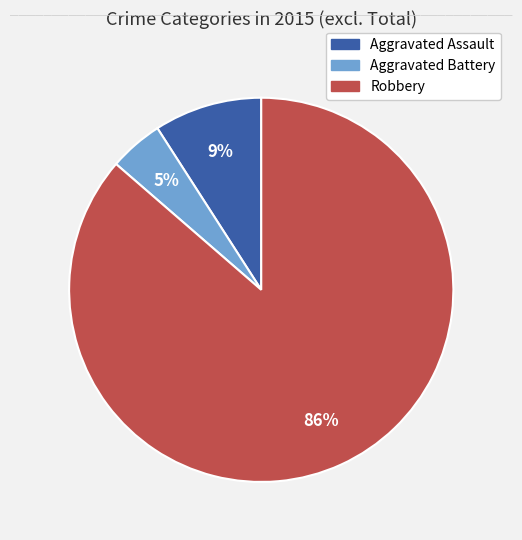

How many segments does this pie chart have?

3